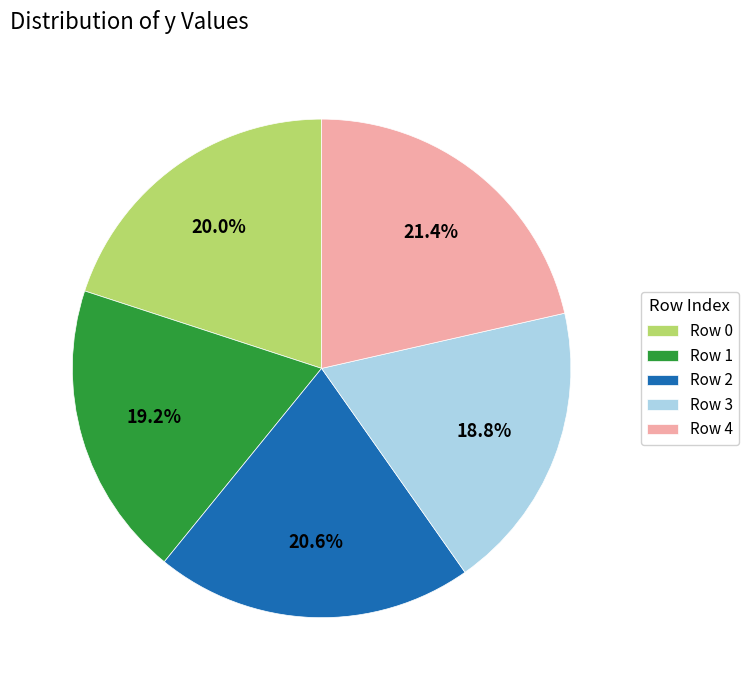

Which has a higher value, Row 1 or Row 2?

Row 2